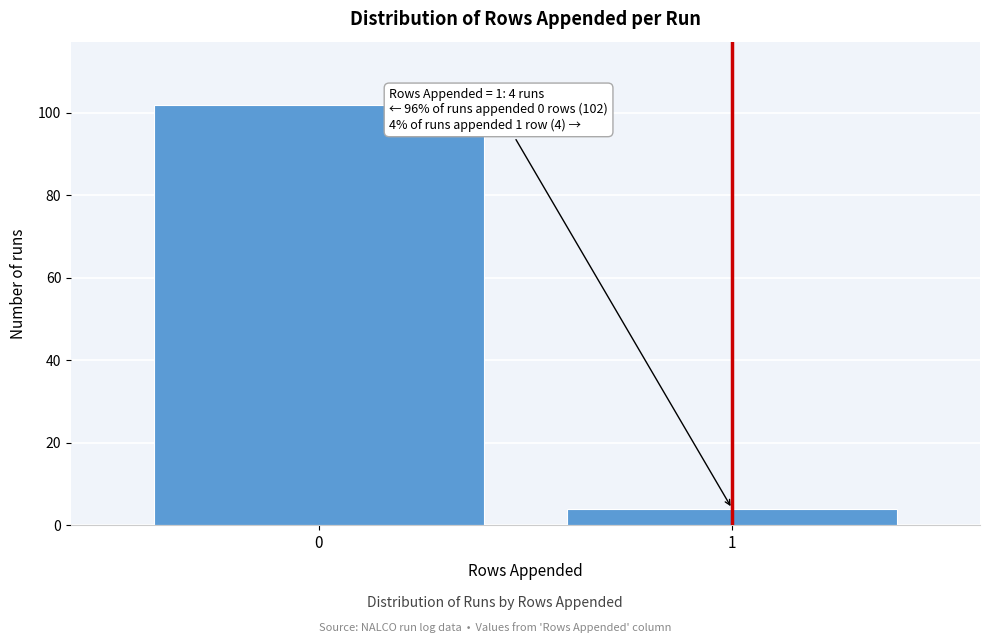

Reading left to right, list all the values displayed in this chart.

0=102	1=4